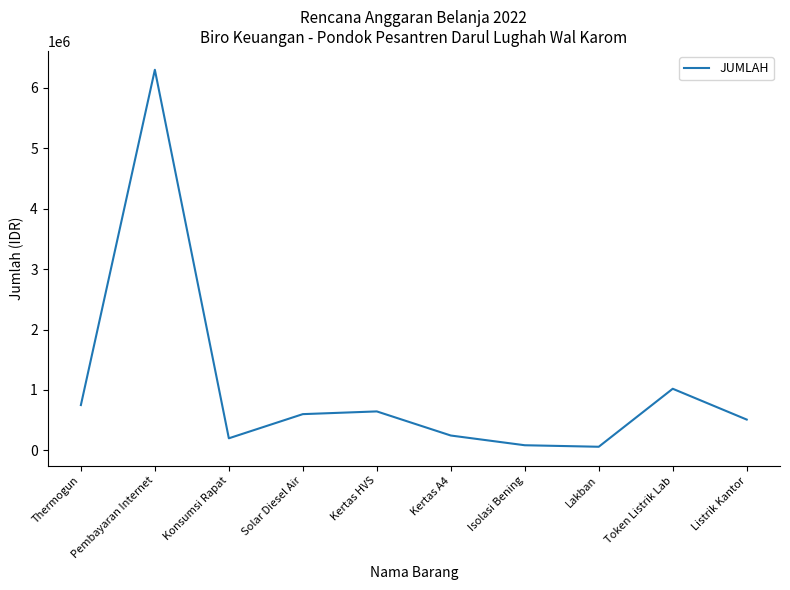

Read the value at Pembayaran Internet.

6300000